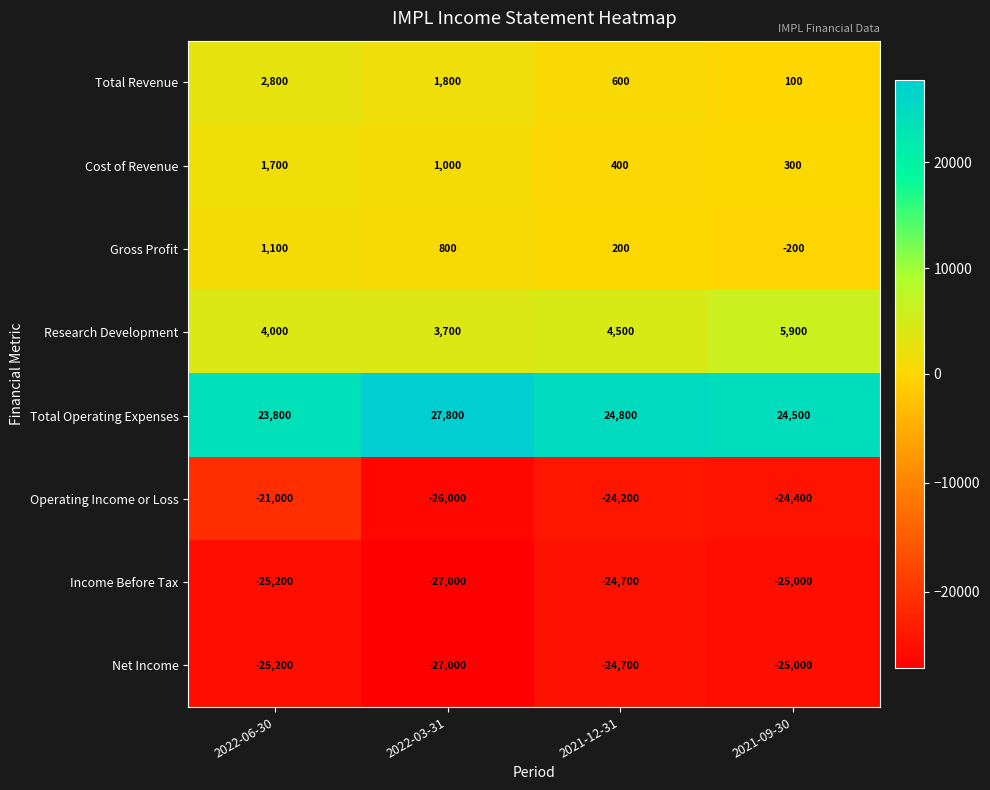

What is the spread (max minus min) of values at 2022-06-30?

49000